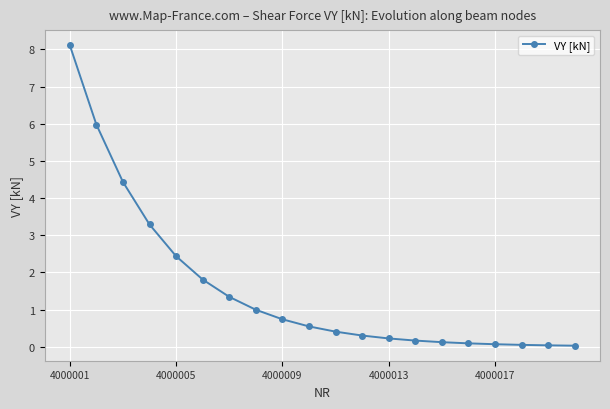

What is the maximum value shown in the chart?

8.1